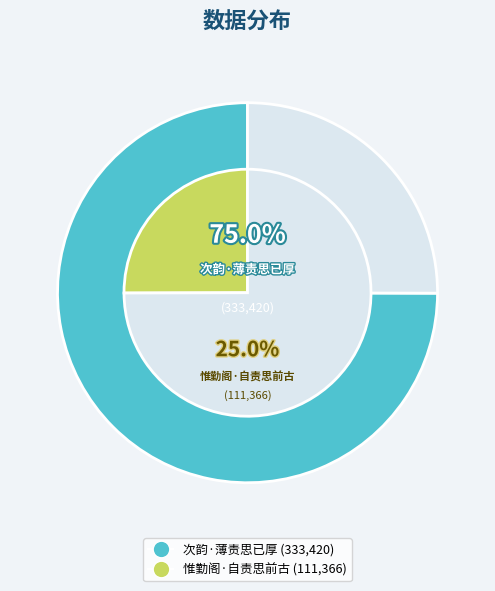

Rank the categories by value from highest to lowest.

次韵·薄责思已厚, 惟勤阁·自责思前古